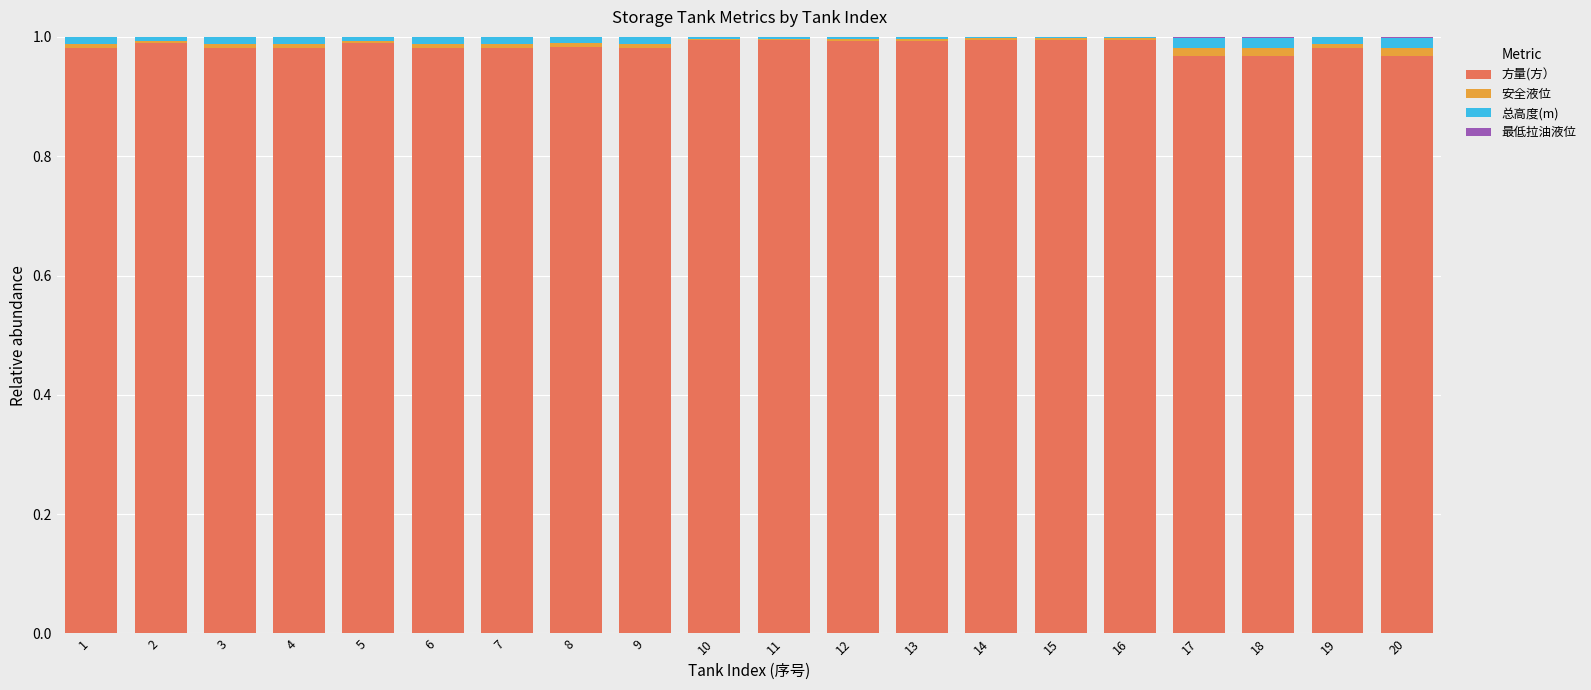

The 最低拉油液位 series shows 0.0 at 9. True or false?

True